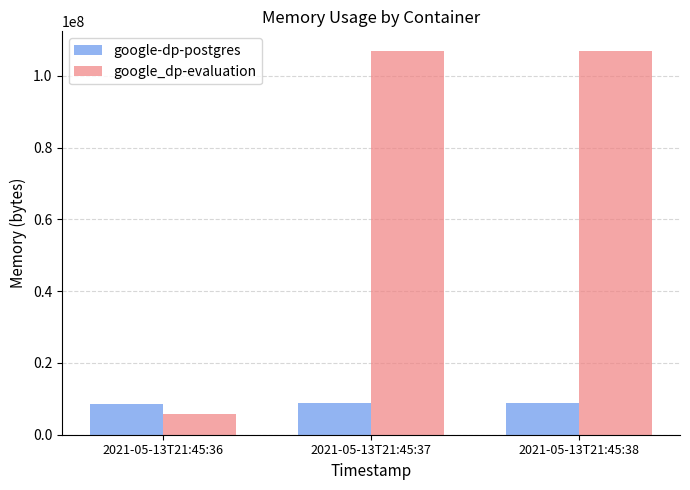

What is the difference between the google_dp-evaluation values at 2021-05-13T21:45:36 and 2021-05-13T21:45:38?

101343232